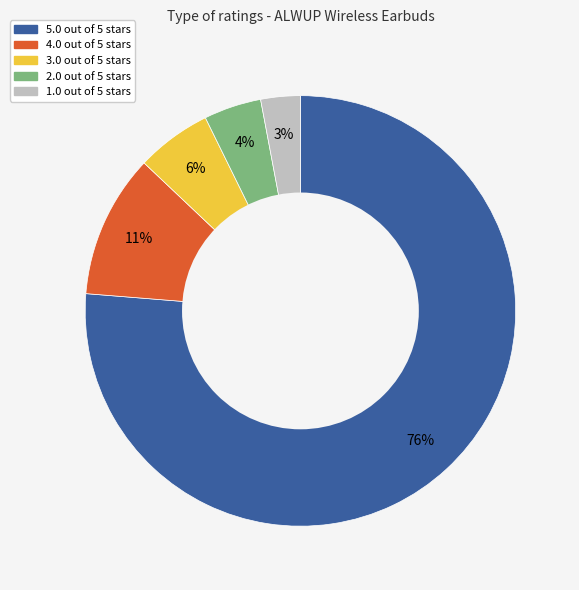

To the nearest percent, what portion does 4.0 out of 5 stars represent?

11%